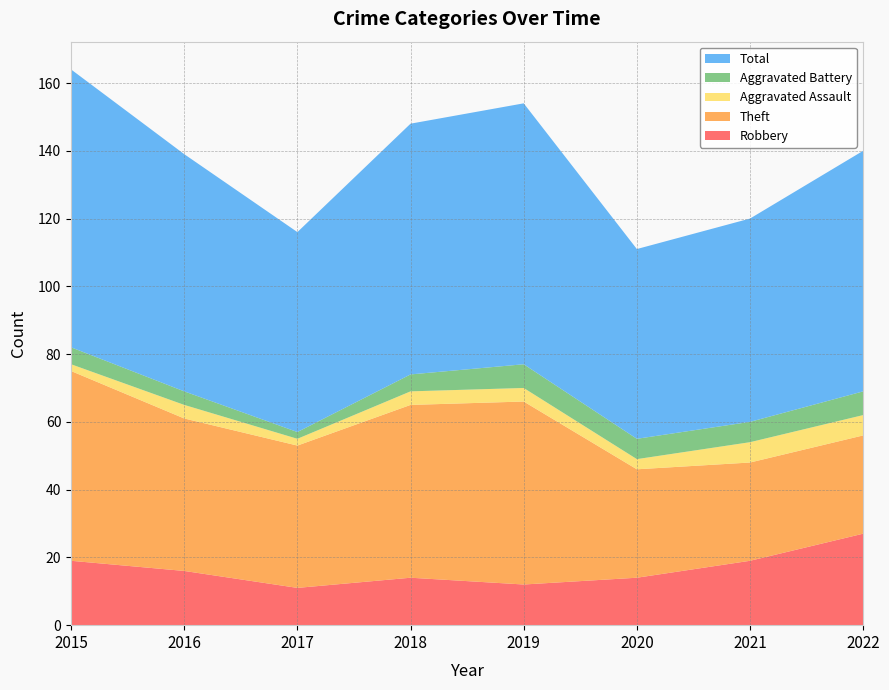

Reading left to right, what are all the values shown in this chart?

Robbery: 19	16	11	14	12	14	19	27
Theft: 56	45	42	51	54	32	29	29
Aggravated Assault: 2	4	2	4	4	3	6	6
Aggravated Battery: 5	4	2	5	7	6	6	7
Total: 82	70	59	74	77	56	60	71